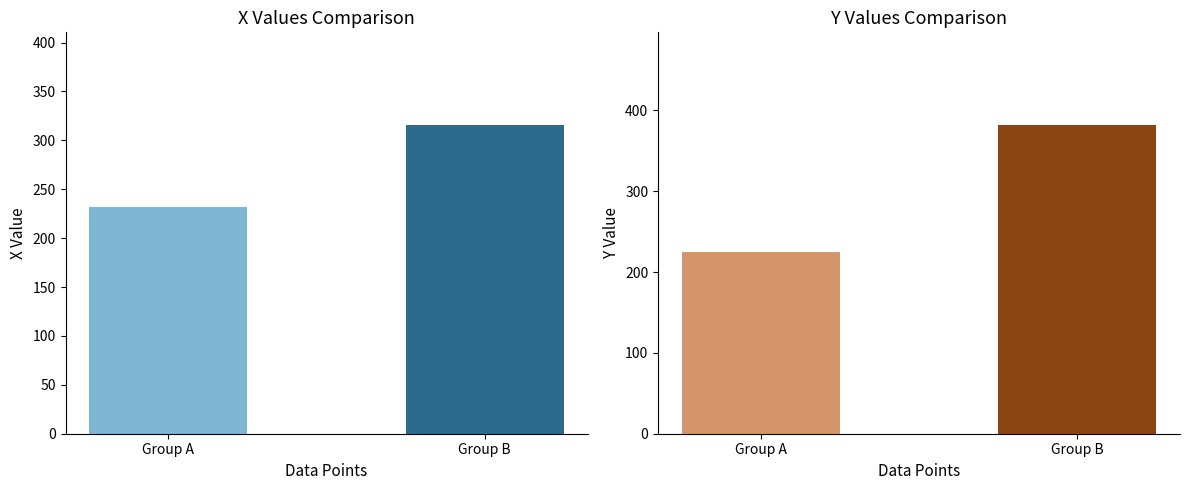

Which category has the lowest value in the Mean X series?

Group A